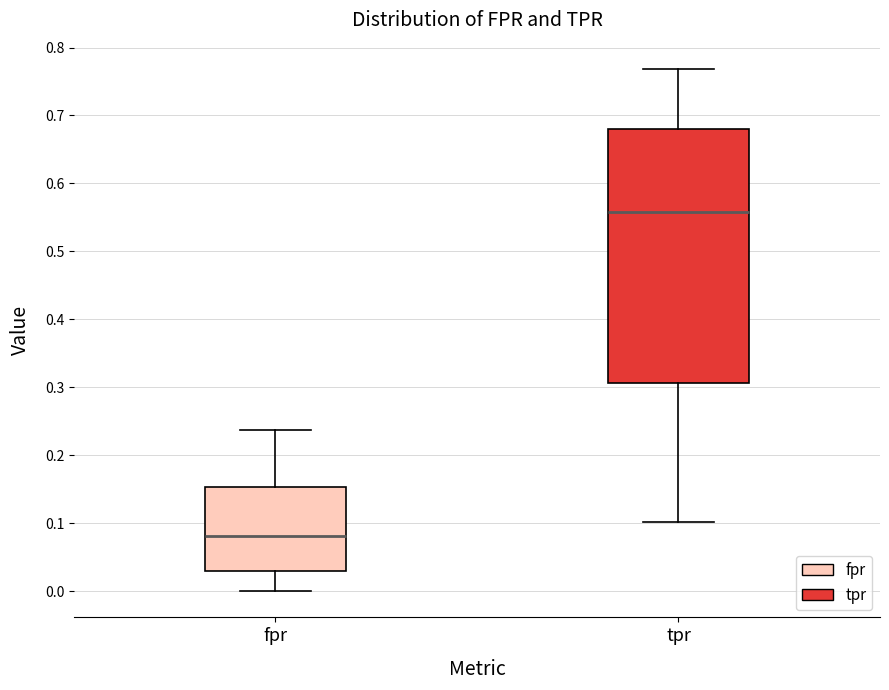

Reading left to right, read every box against the y-axis: the position of its median line, the range the box covers, and the ends of its whiskers. The values are not printed on the chart, so give them approximately, as read against the axis.

fpr: median 0.08, box 0.03 to 0.15, whiskers 0.00 to 0.24
tpr: median 0.56, box 0.31 to 0.68, whiskers 0.10 to 0.77